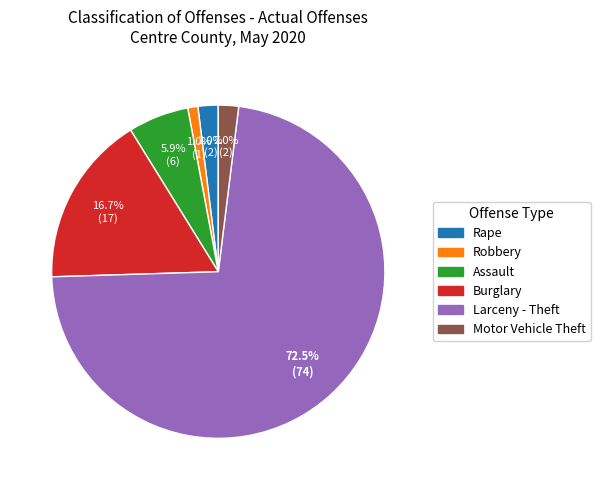

Is there any slice that represents more than half of the pie?

Yes